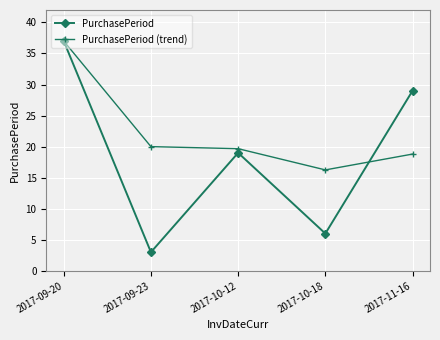

Rank the series at 2017-09-23 from highest to lowest value.

PurchasePeriod (trend), PurchasePeriod